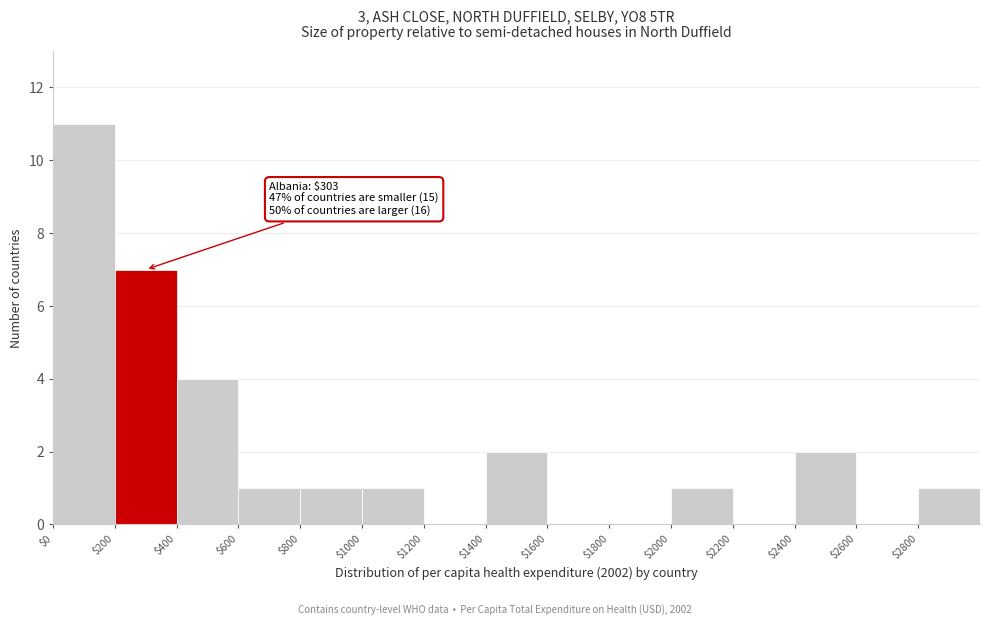

Which range on the x-axis has the tallest bar?

0 to 200